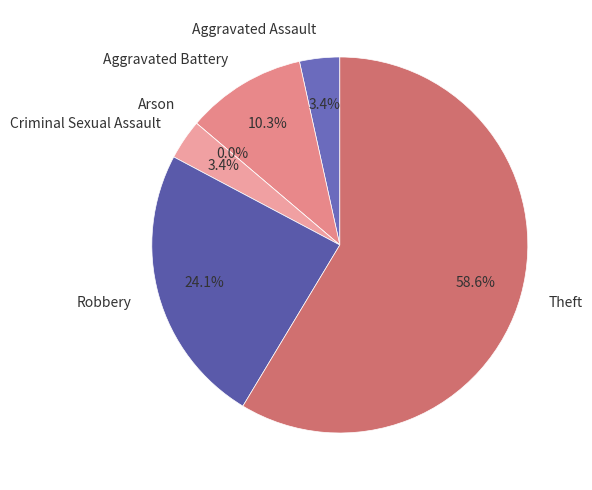

Rank the categories by value from highest to lowest.

Theft, Robbery, Aggravated Battery, Aggravated Assault, Criminal Sexual Assault, Arson